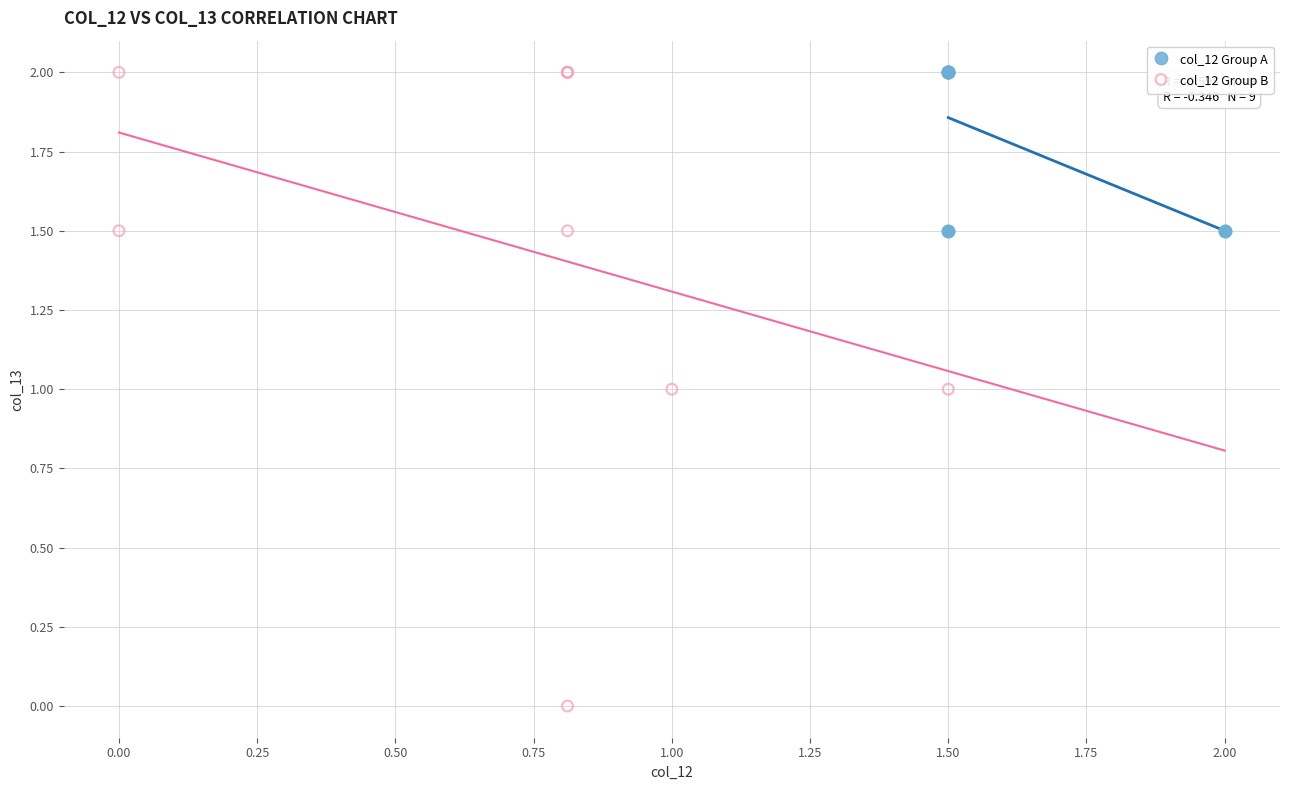

Which series reaches the minimum Y coordinate?

col_12 Group B